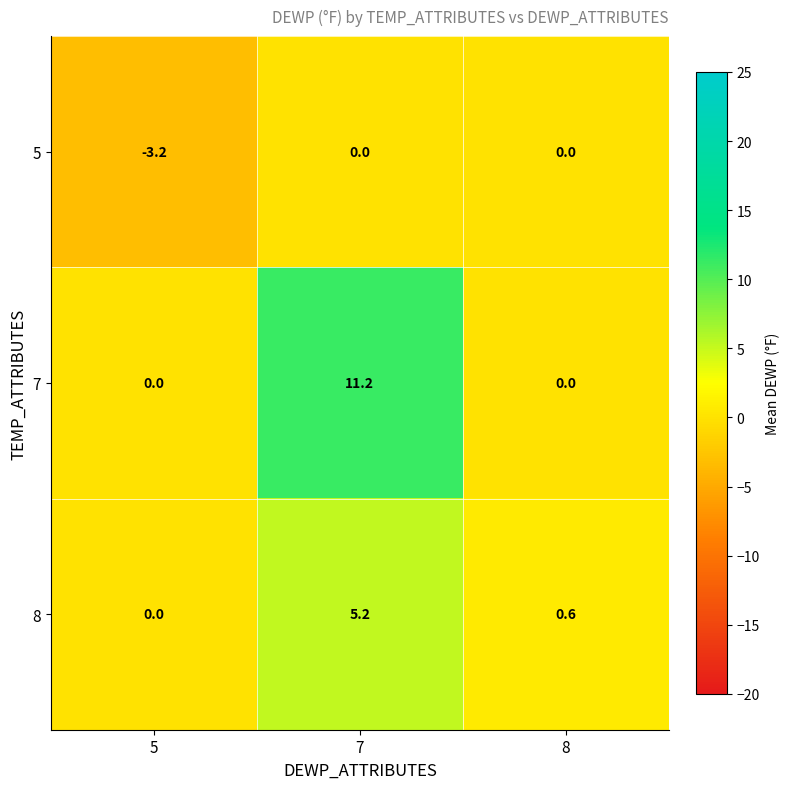

How many values in the 5 series are below 0?

1